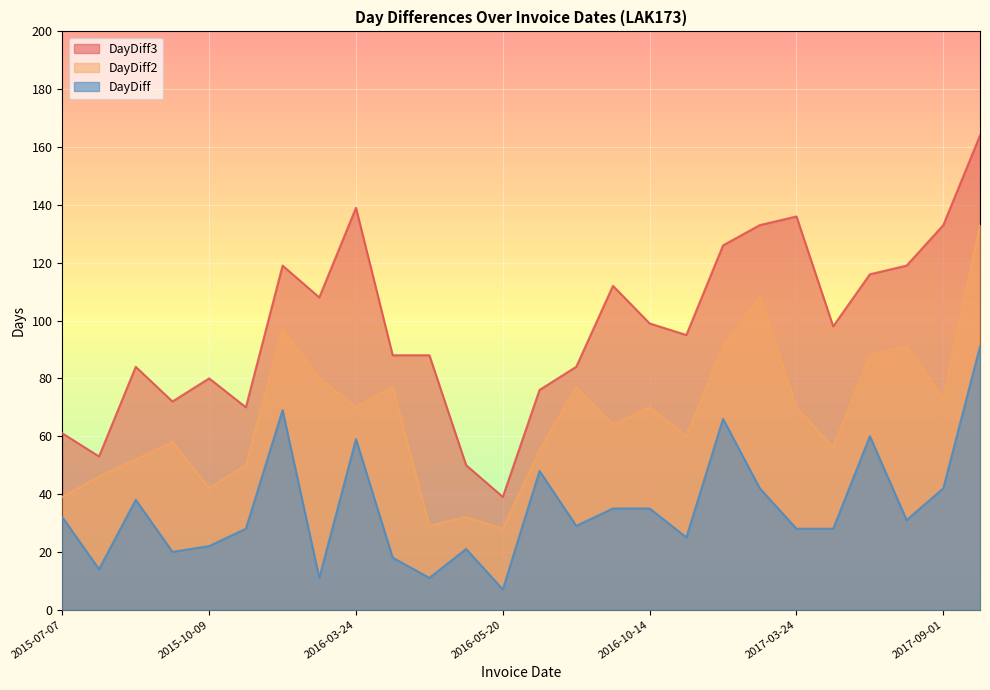

True or false: DayDiff and DayDiff2 intersect in this chart.

False